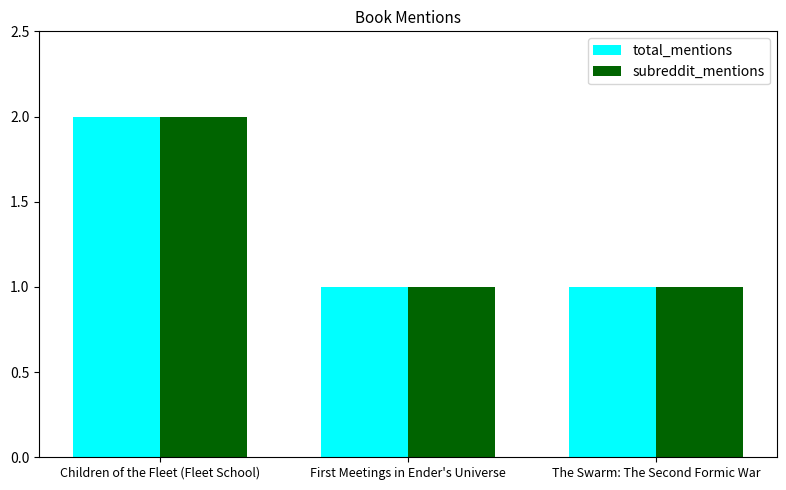

Which label corresponds to the largest value in the chart?

Children of the Fleet (Fleet School)